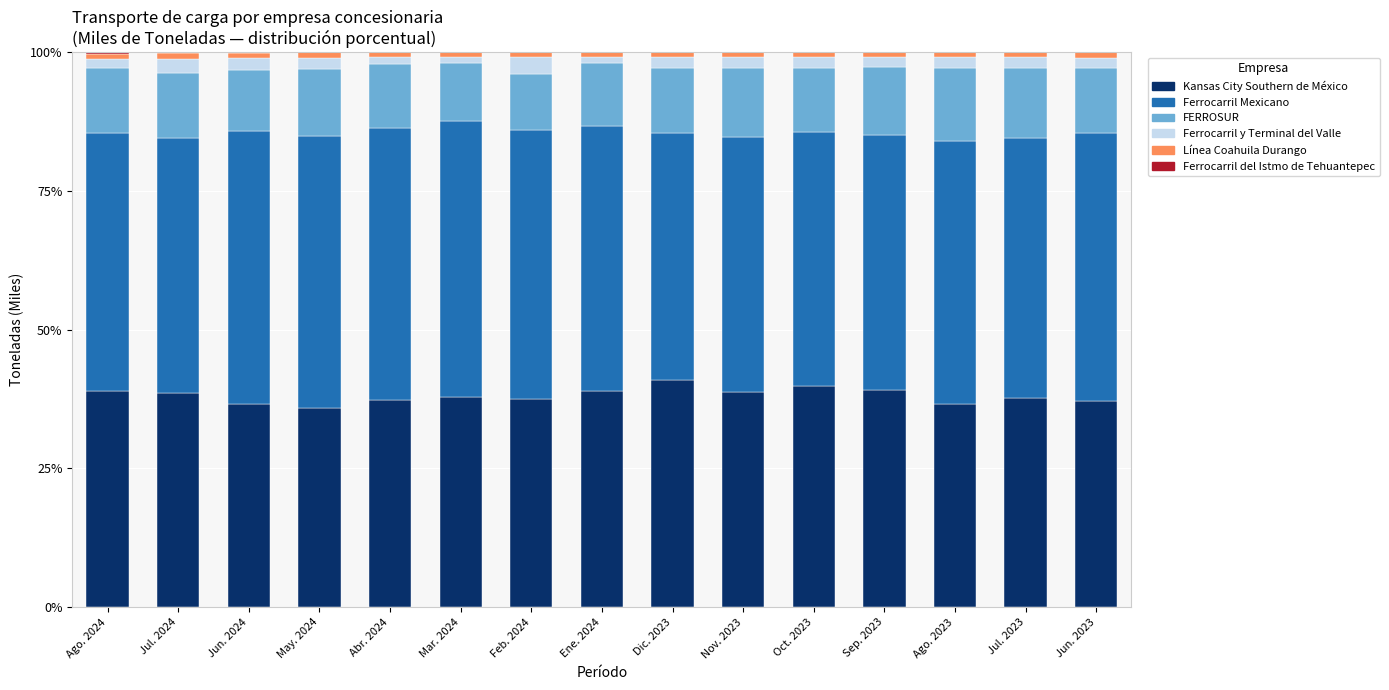

The Kansas City Southern de México series shows 52.8 at Ago. 2023. True or false?

False